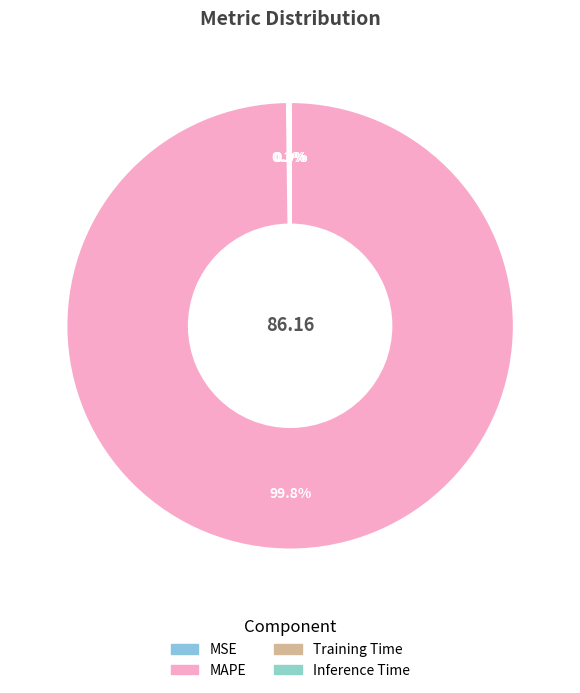

Which category has the smallest portion of the pie?

Training Time